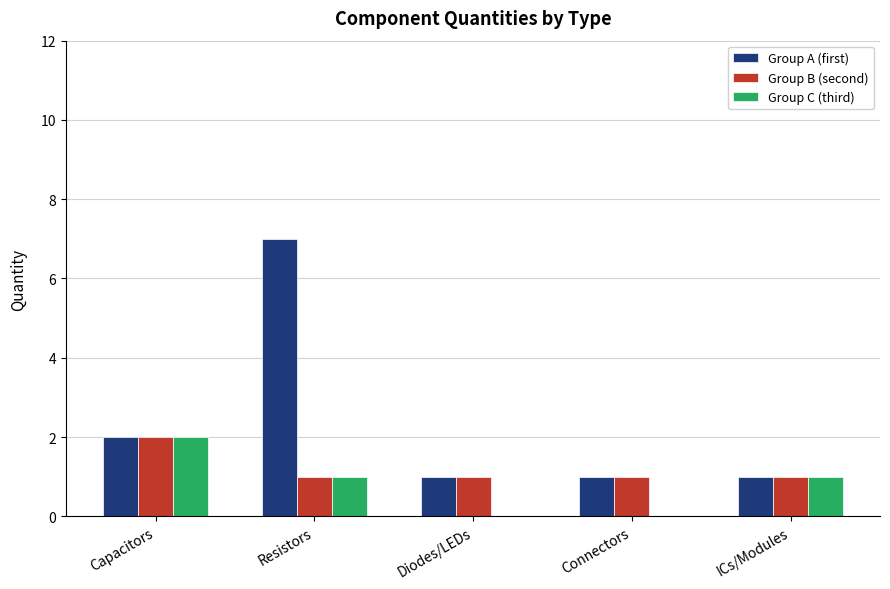

Reading right to left, extract all data points from this chart.

Group A (first): ICs/Modules=1	Connectors=1	Diodes/LEDs=1	Resistors=7	Capacitors=2
Group B (second): ICs/Modules=1	Connectors=1	Diodes/LEDs=1	Resistors=1	Capacitors=2
Group C (third): ICs/Modules=1	Connectors=0	Diodes/LEDs=0	Resistors=1	Capacitors=2